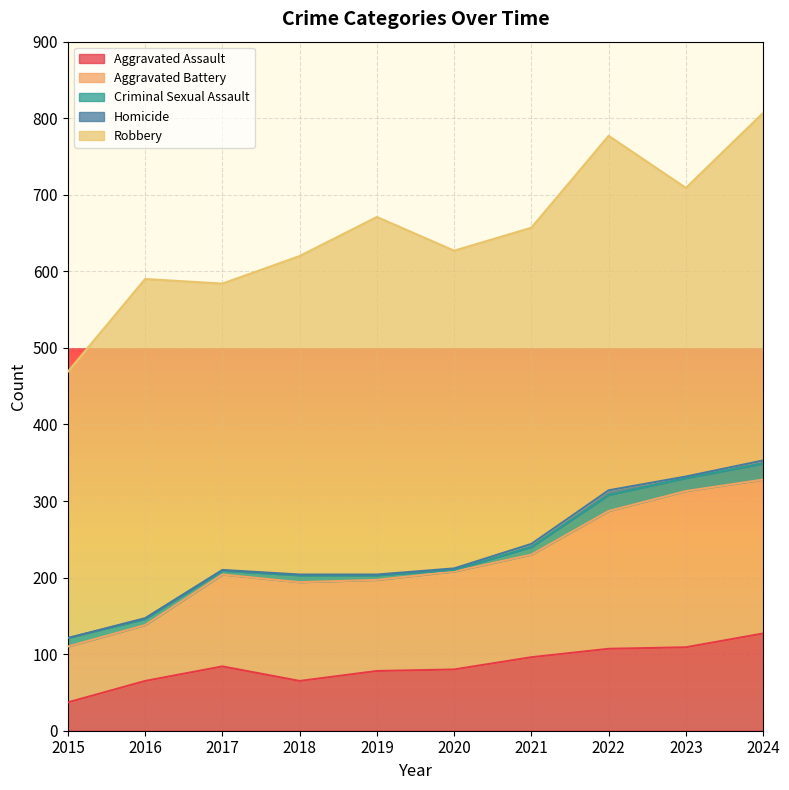

What is the difference between the highest and lowest values at 2018?

415